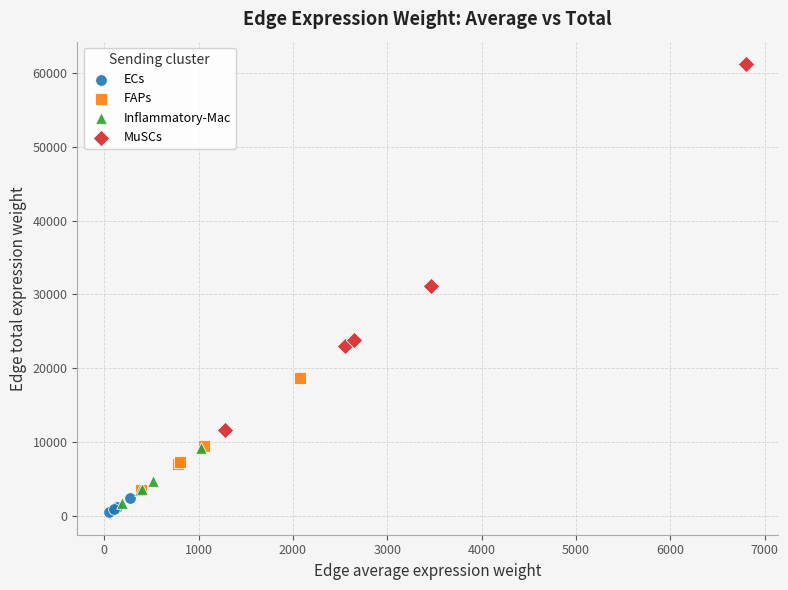

Which series has the widest spread of Y values?

MuSCs